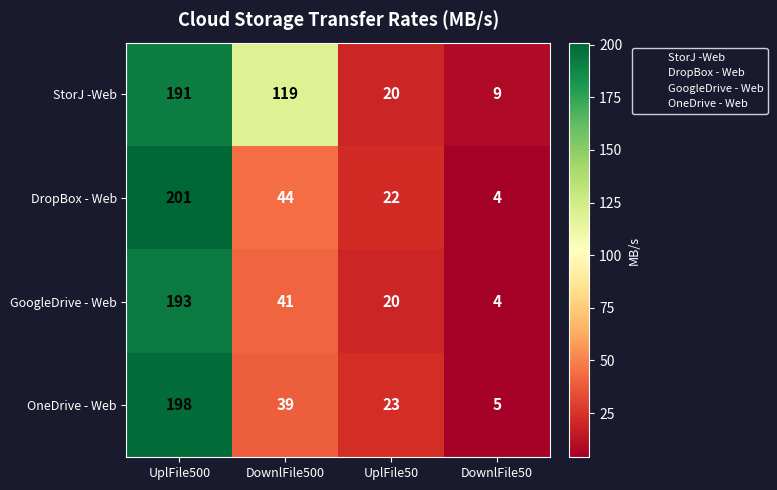

Where is StorJ -Web nearest to the value 100?

DownlFile500